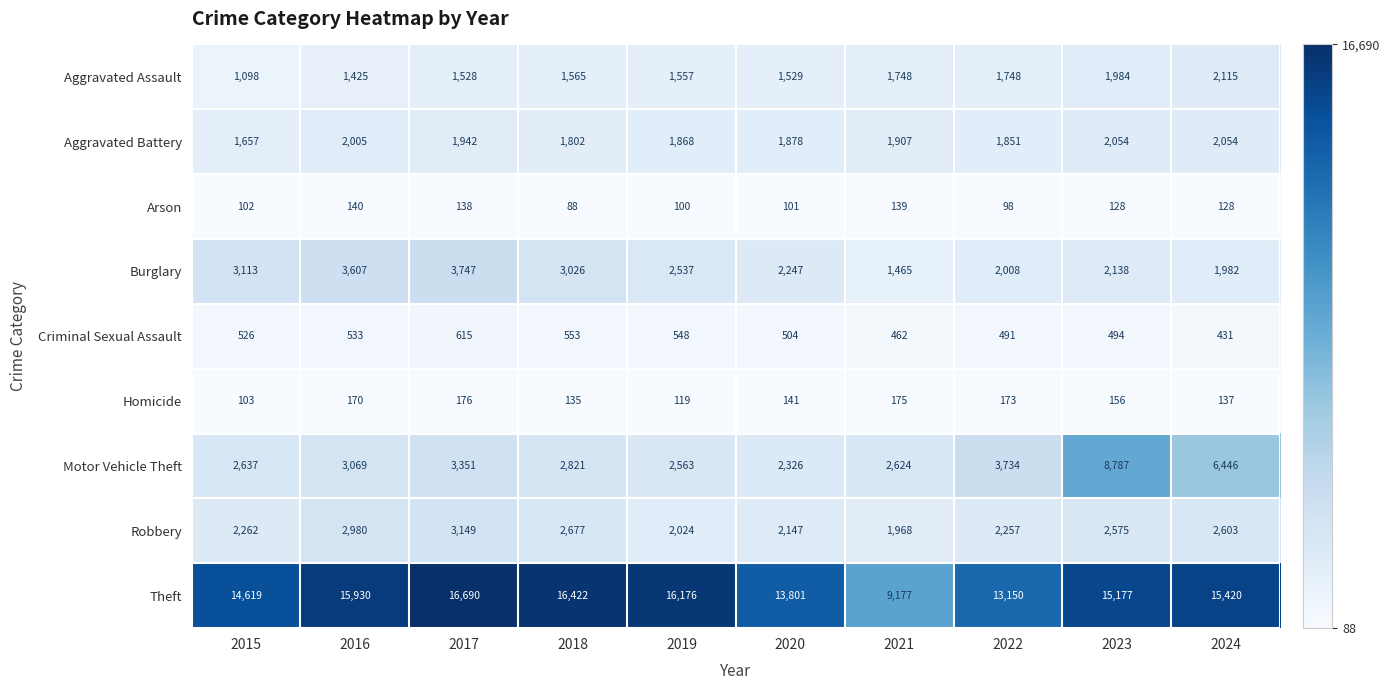

True or false: Aggravated Battery has a value of 564 at 2021.

False